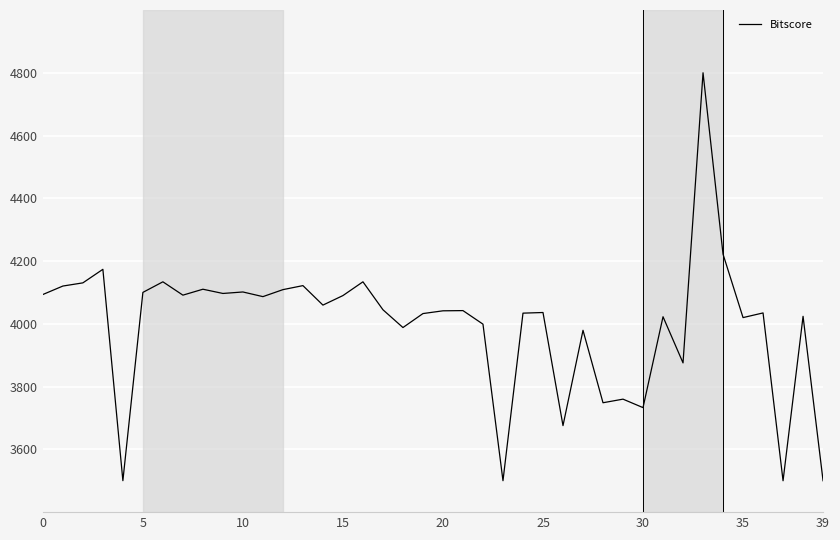

What is the difference between the maximum and minimum values?

1300.0